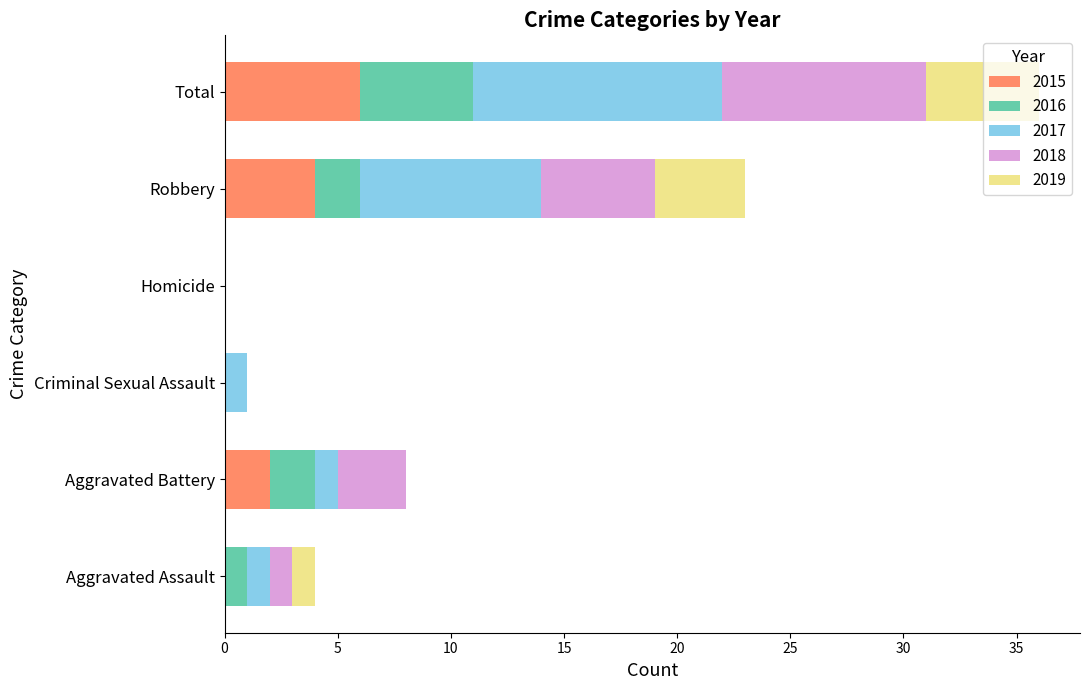

What is the sum of all 2015 values?

12